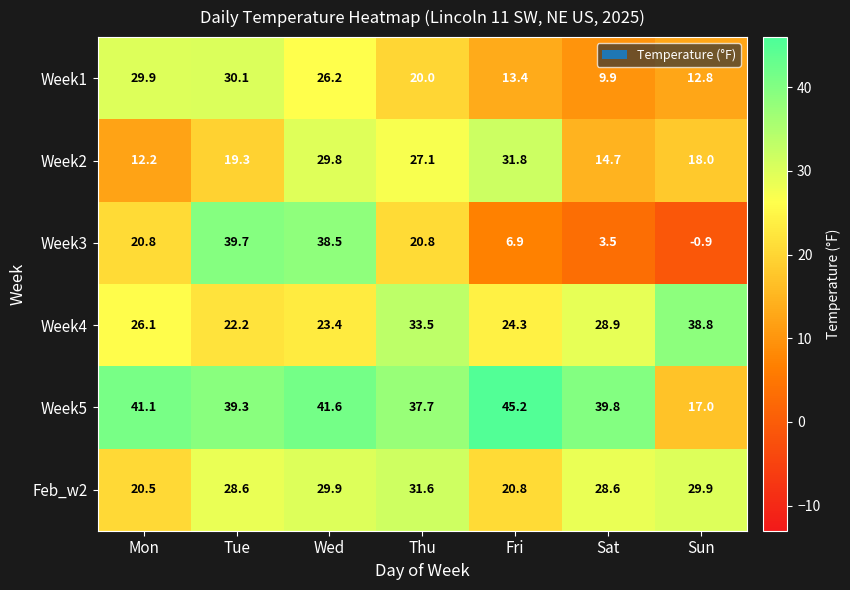

Count the number of categories in the chart.

7